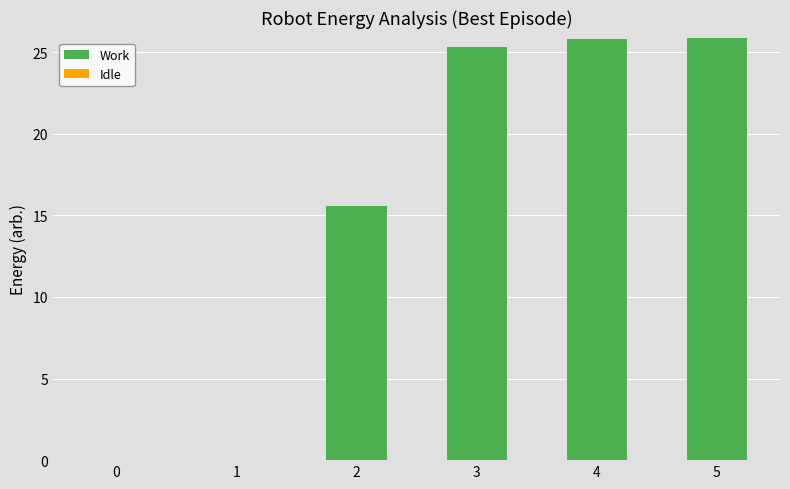

The chart shows a value of 25.9 at 5. True or false?

True